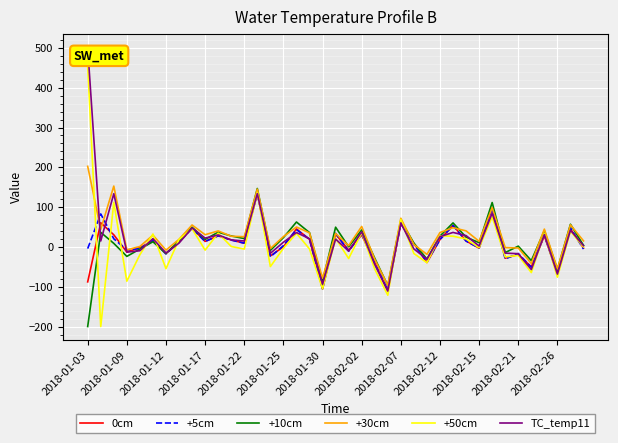

Which series has the largest range (max minus min)?

+50cm